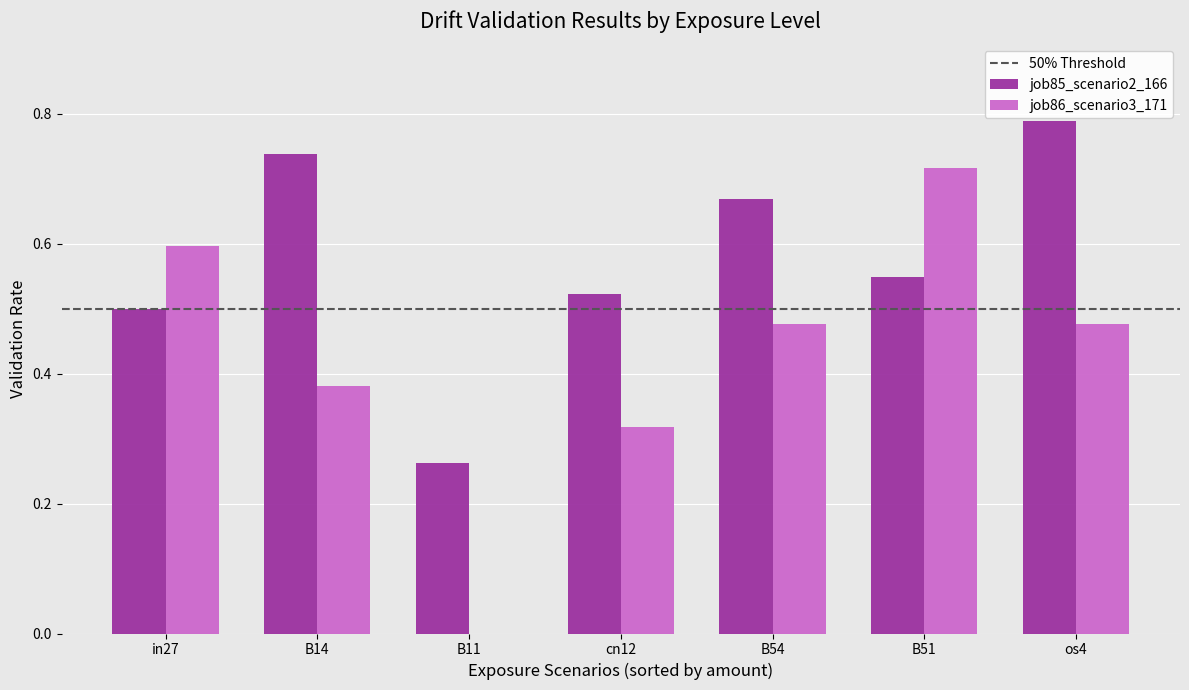

True or false: job86_scenario3_171 has a value of 0.2 at in27.

False